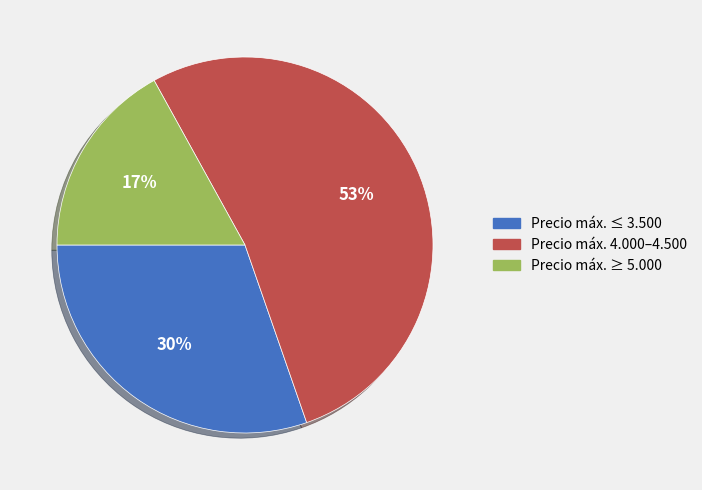

To the nearest percent, what is the difference between the largest and smallest slice percentages?

36%